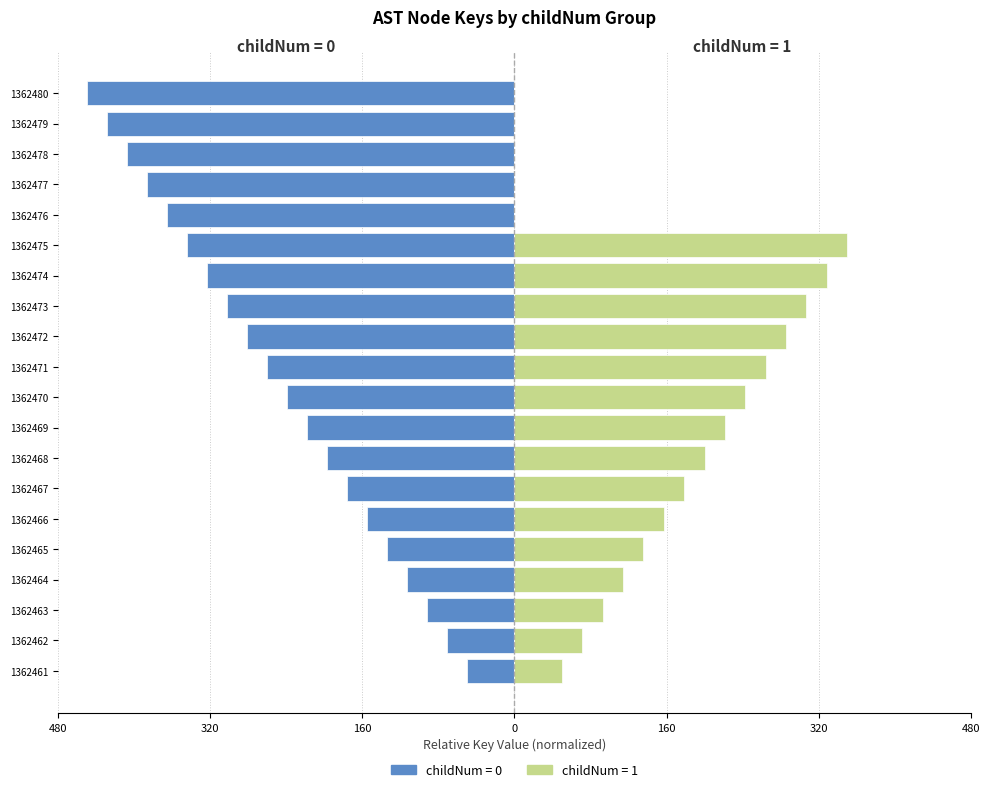

What is the value of the 15th bar from the left?

-344.7